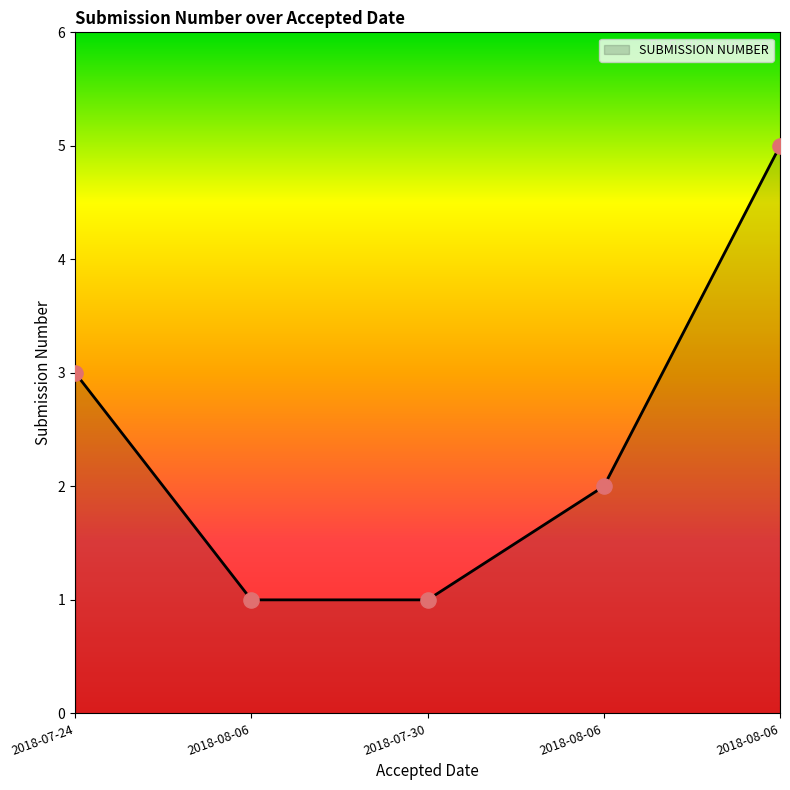

How many values are below 2?

2